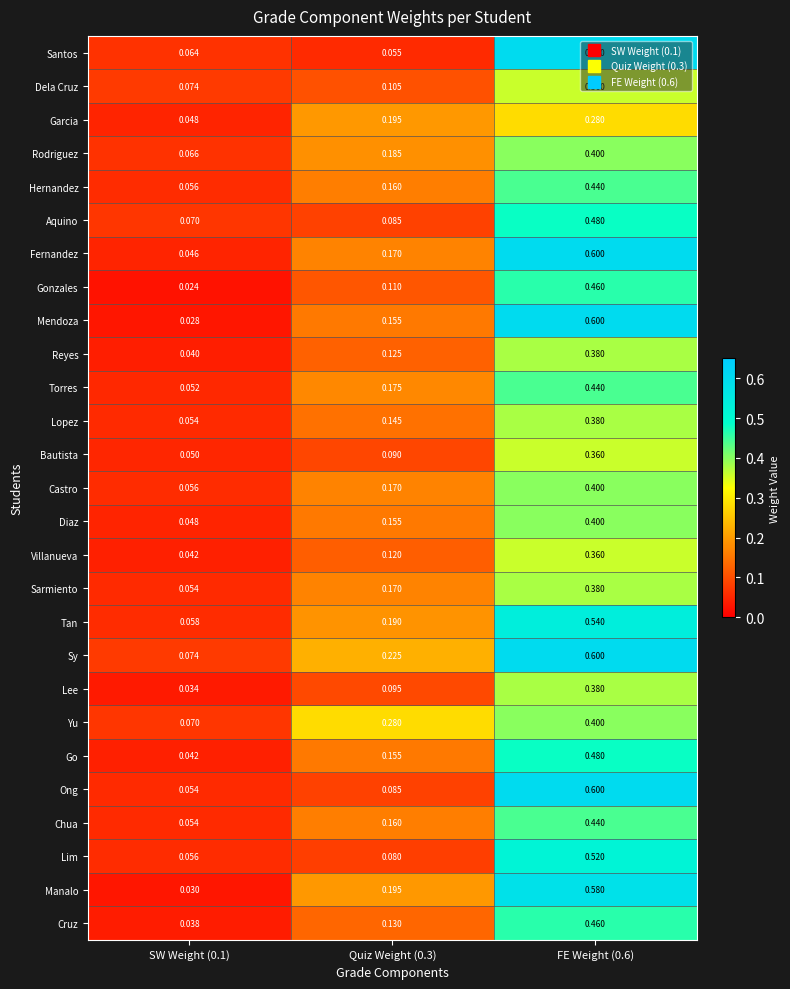

At which category is the sum across all series the highest?

FE Weight (0.6)